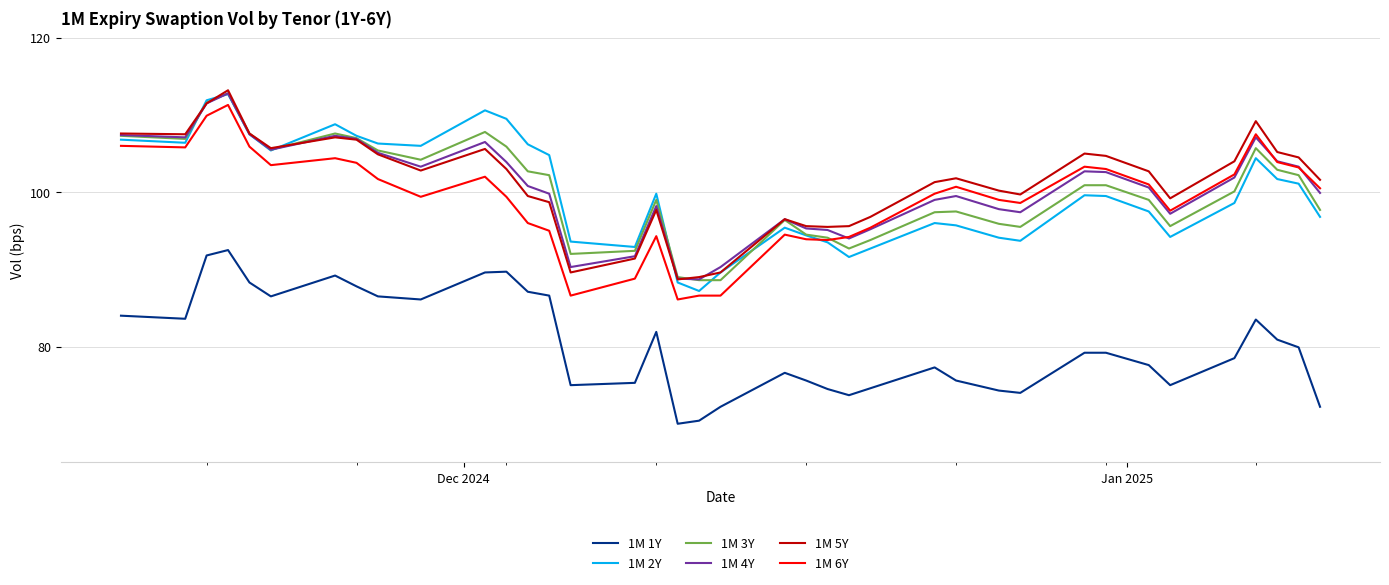

What is the greatest value displayed?

113.2